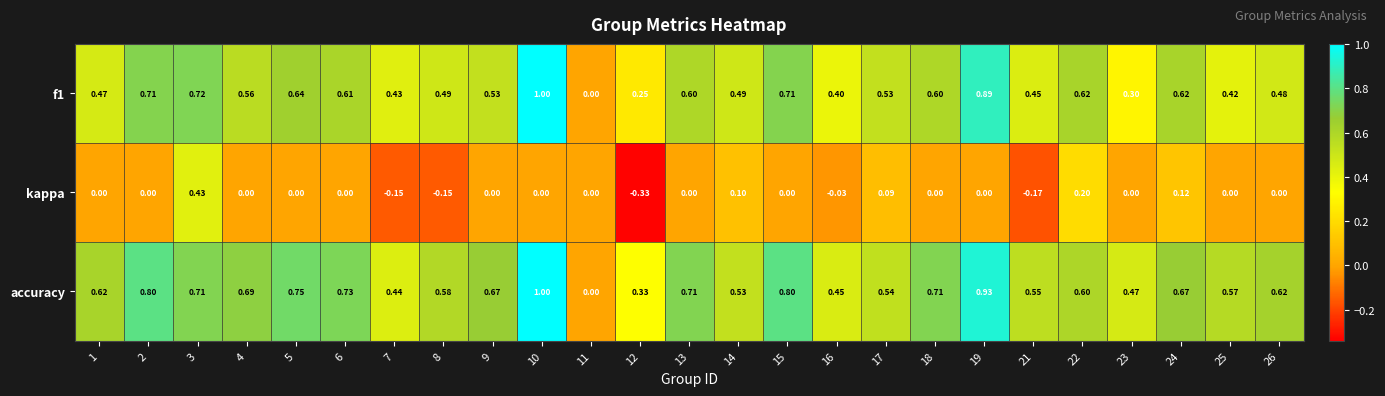

Is the value of accuracy at 11 greater than the value of f1 at 26?

No